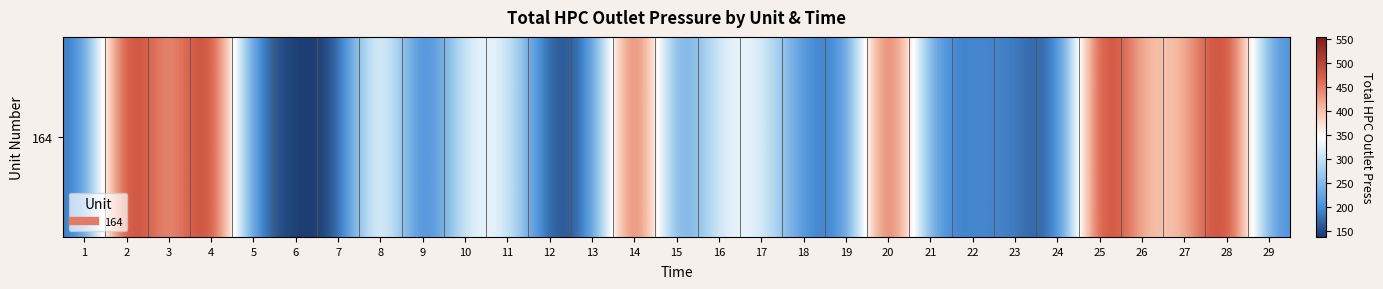

Rank the categories by value from highest to lowest.

2, 20, 4, 25, 28, 14, 27, 26, 8, 3, 11, 17, 16, 10, 29, 18, 23, 21, 22, 1, 13, 19, 15, 5, 9, 12, 7, 24, 6